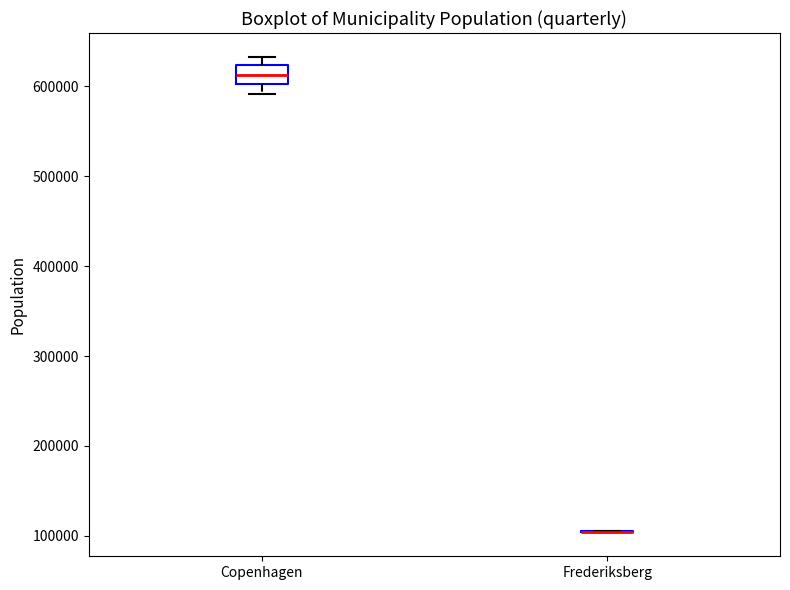

Comparing the boxes themselves (not the whiskers), which one is the tallest?

Copenhagen